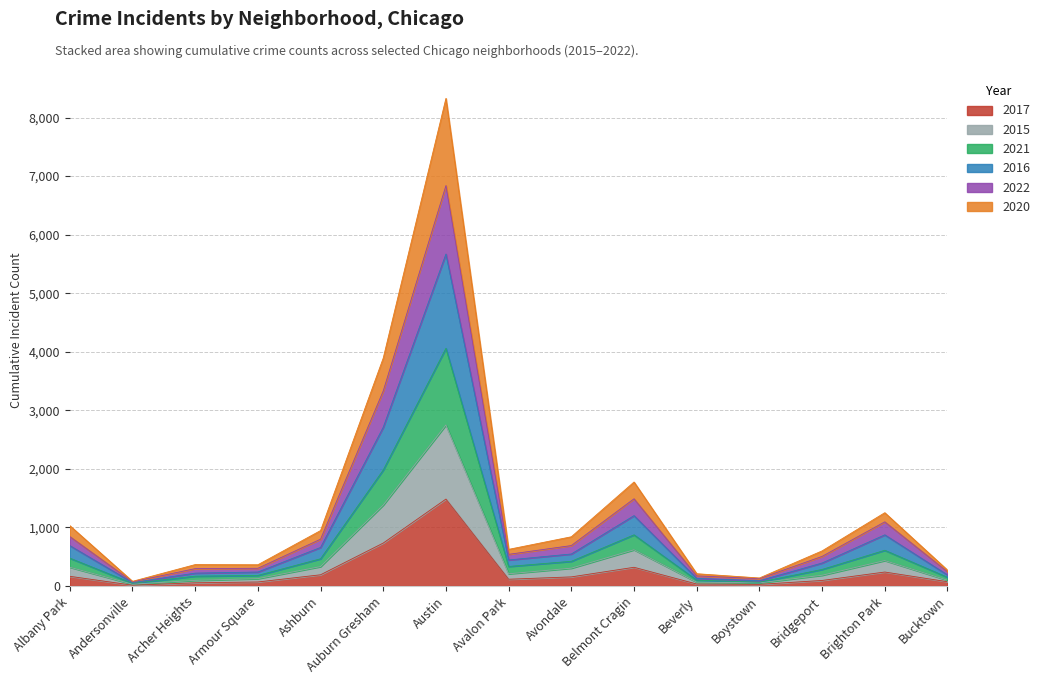

What are all the series names shown in the legend?

2017, 2015, 2021, 2016, 2022, 2020